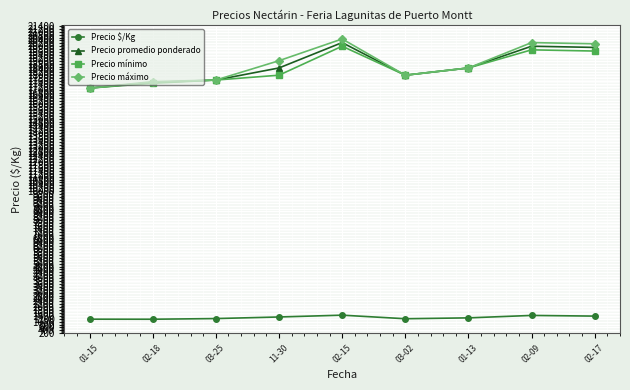

Rank the series by their maximum value, from highest to lowest.

Precio máximo, Precio promedio ponderado, Precio mínimo, Precio $/Kg